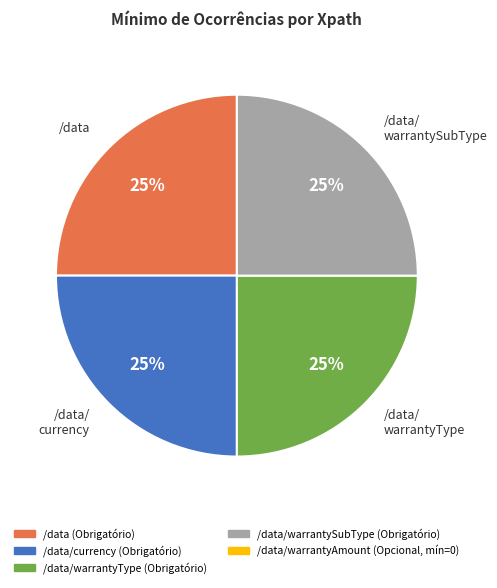

Is there a majority slice in this chart?

No